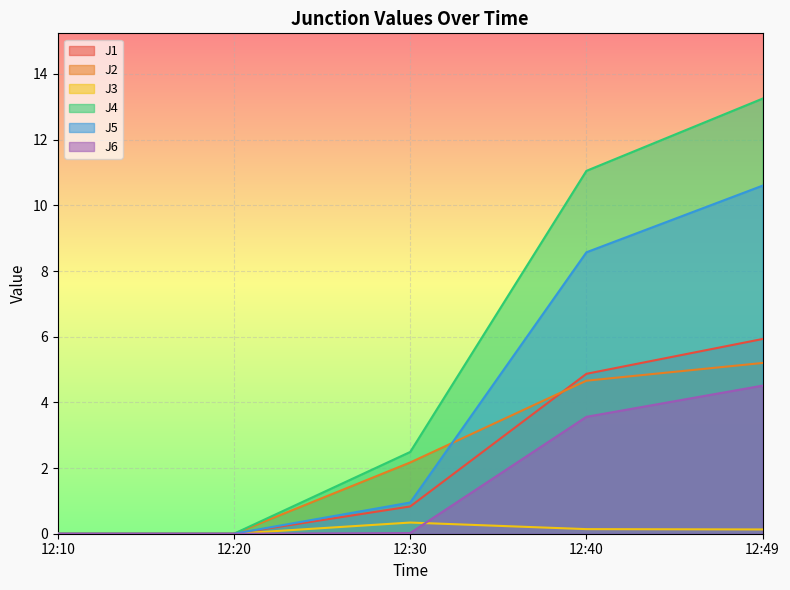

What is the average value of the J1 series?

2.3